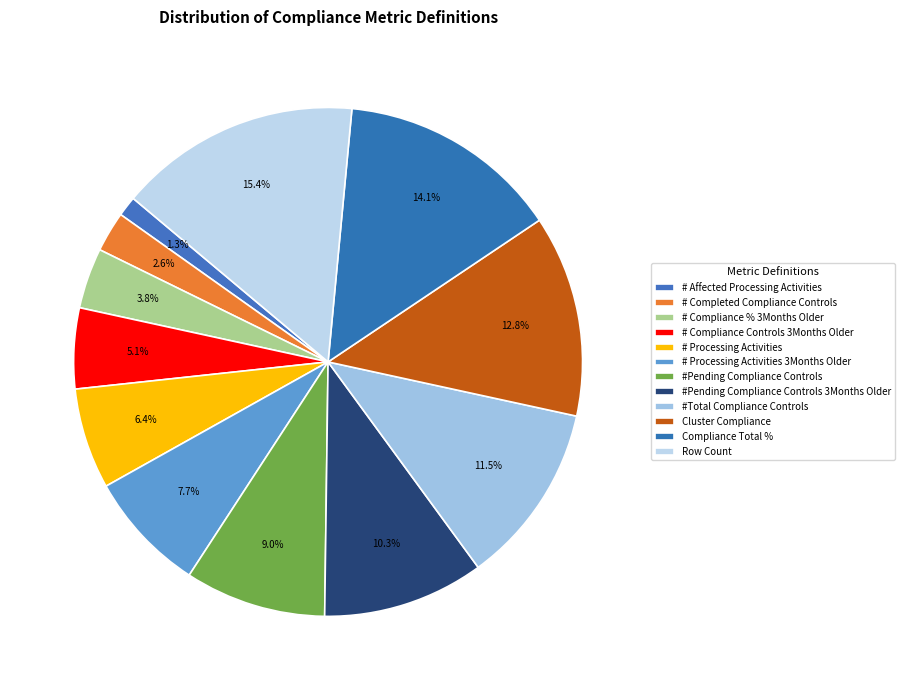

Which category has the smallest portion of the pie?

# Affected Processing Activities